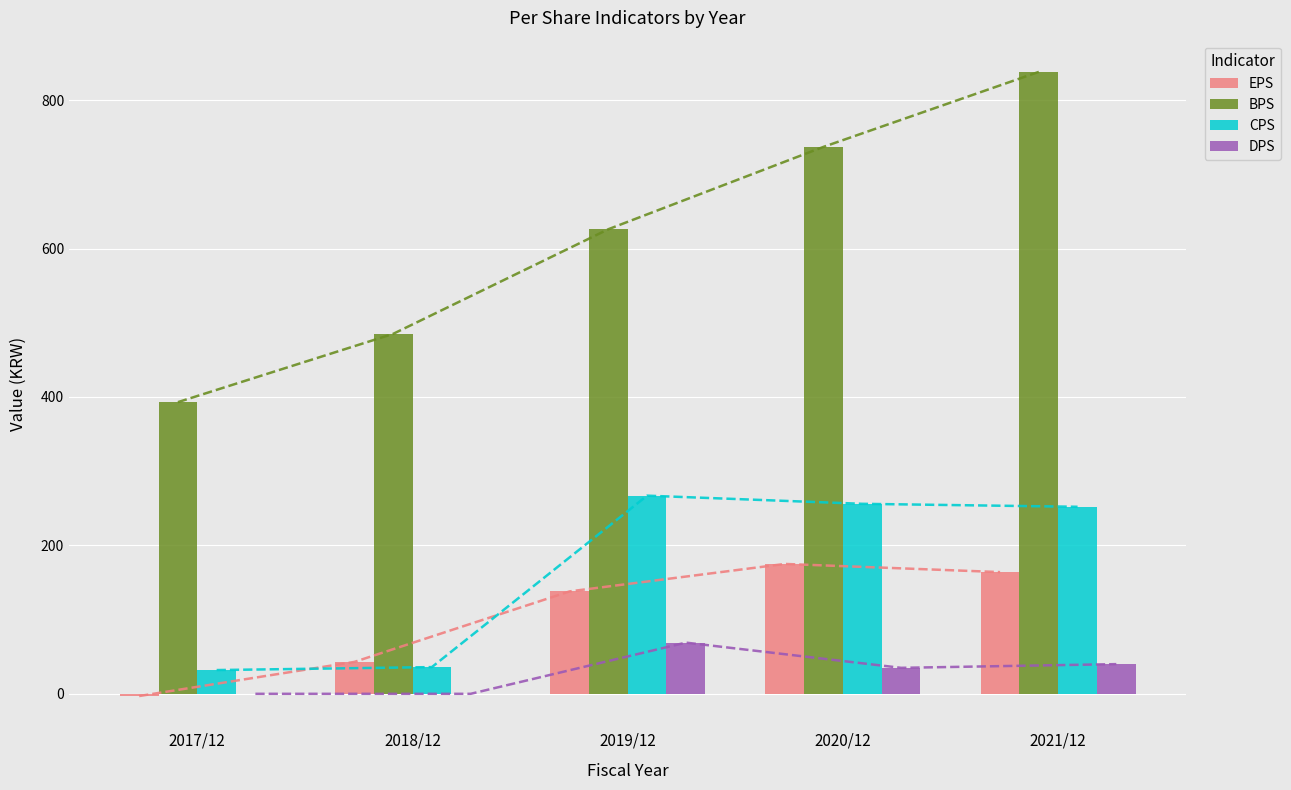

What is the maximum value shown in the chart?

838